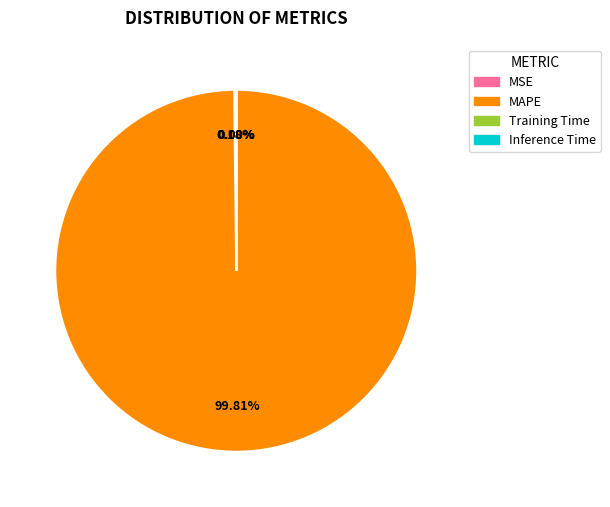

To the nearest percent, what is the difference between the largest and smallest slice percentages?

100%